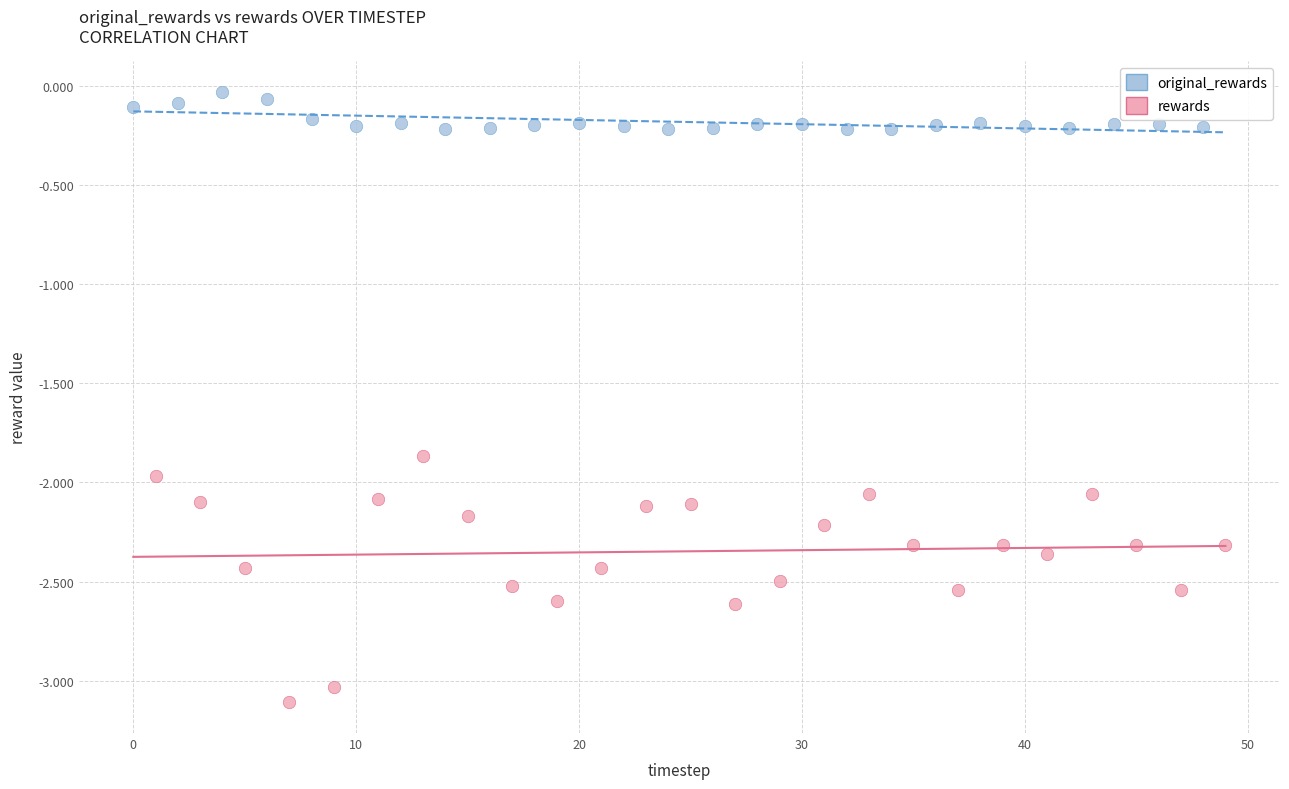

What are all the series names shown in the legend?

original_rewards, rewards